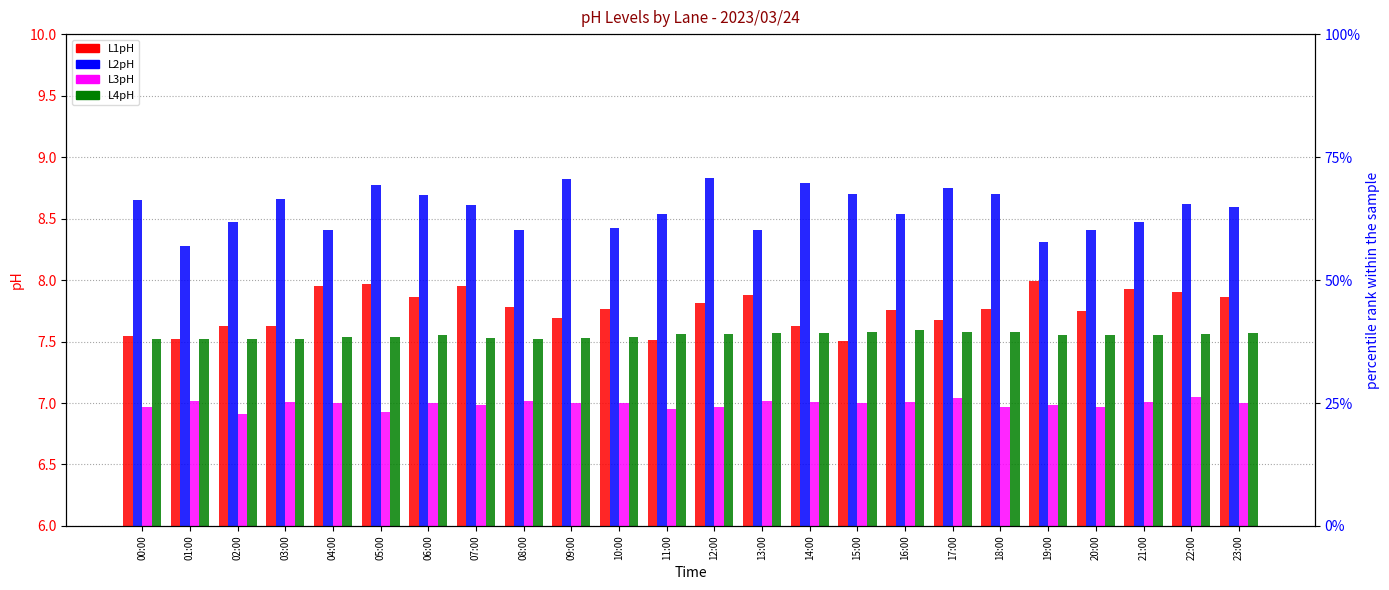

Between 14:00 and 16:00, which series saw the biggest shift?

L2pH